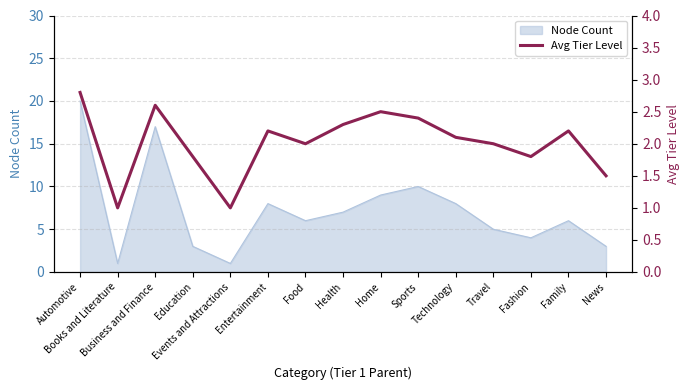

What is the difference between the maximum and minimum values?

1.8